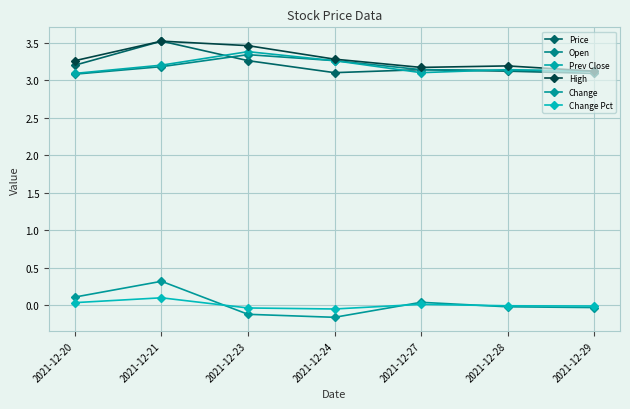

Which label corresponds to the largest value in the chart?

2021-12-21